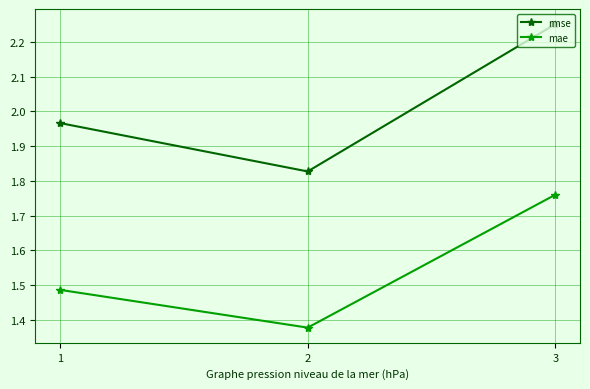

At which category does the chart reach its peak across all series?

3